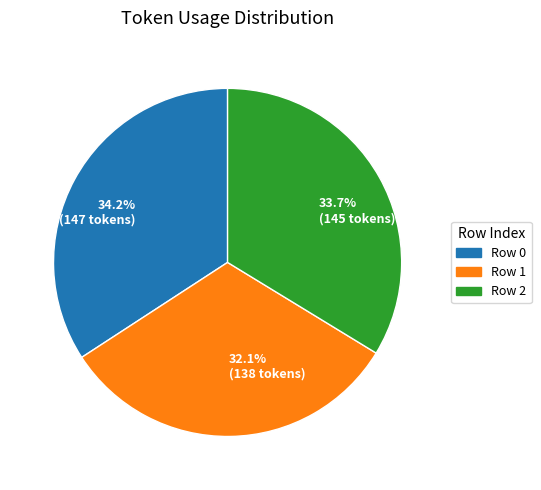

Between 32.1% (138 tokens) and 34.2% (147 tokens), which is larger?

34.2% (147 tokens)